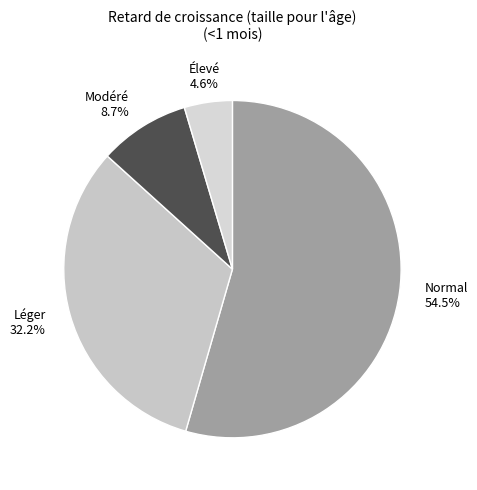

To the nearest percent, what is the average slice percentage?

25%